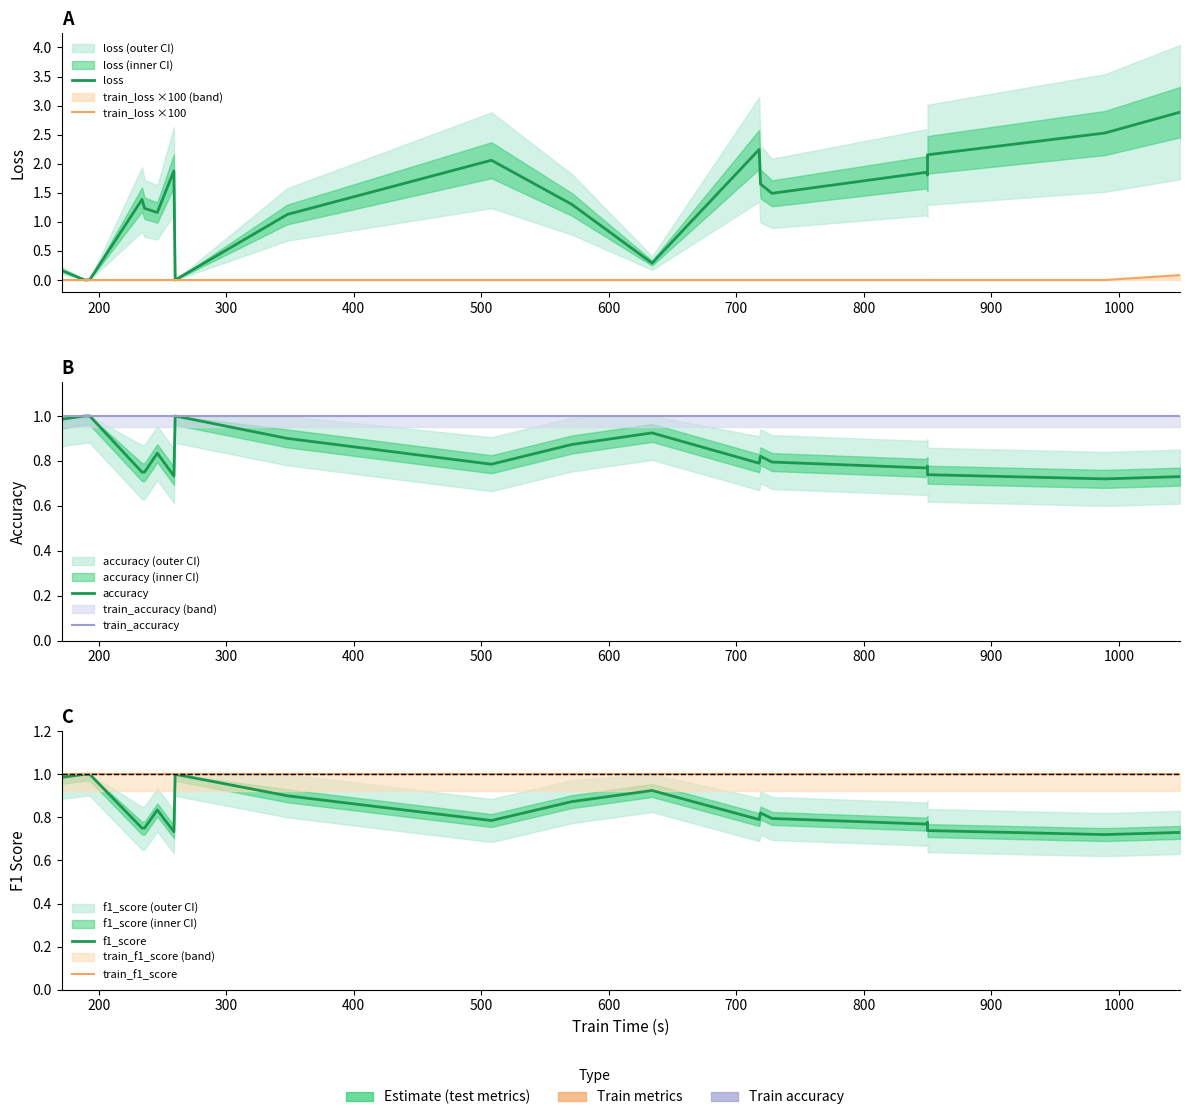

True or false: train_accuracy has more than 1 interior local peaks.

False